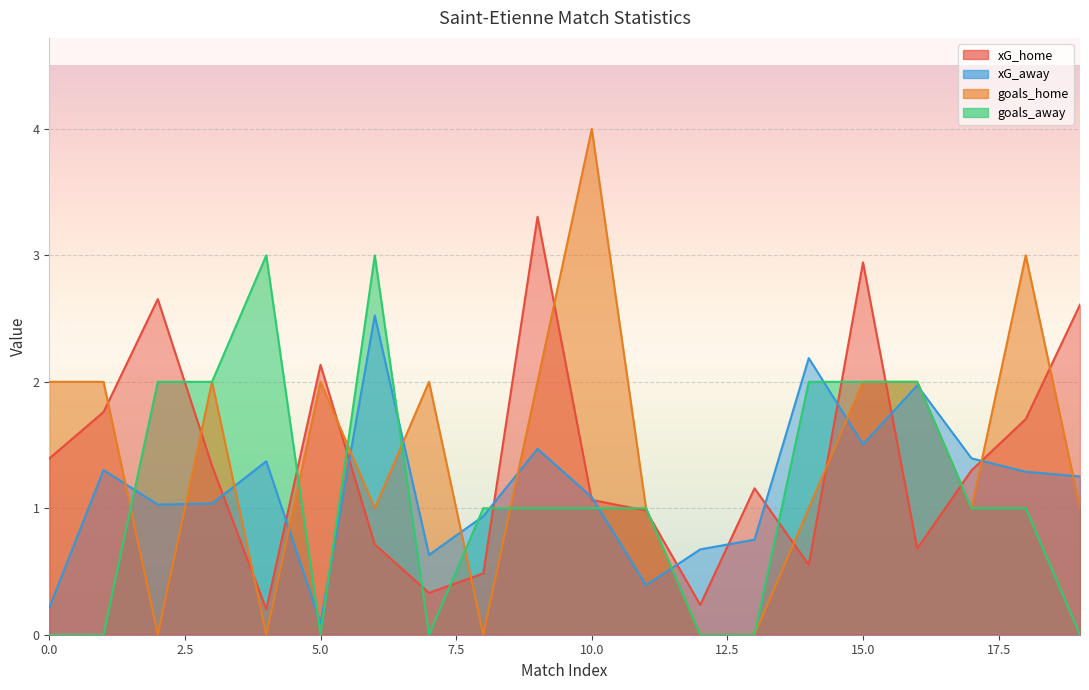

The goals_home series shows 1.0 at 16. True or false?

False